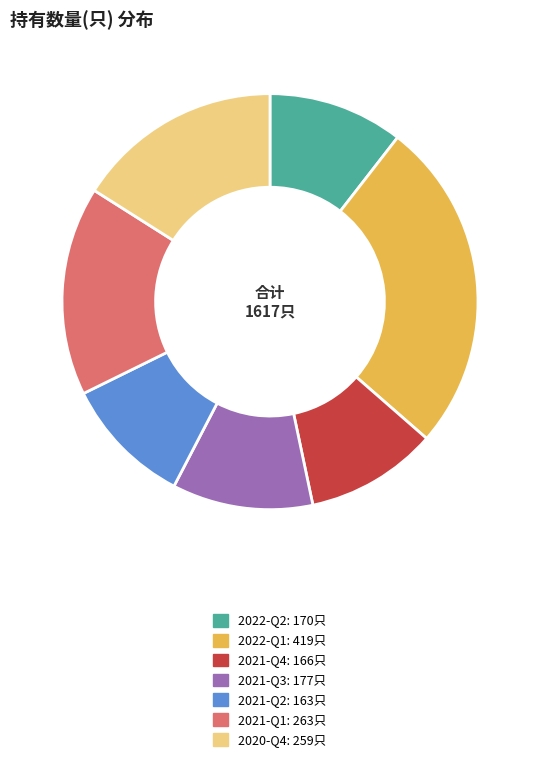

What is the largest slice in the pie chart?

2022-Q1